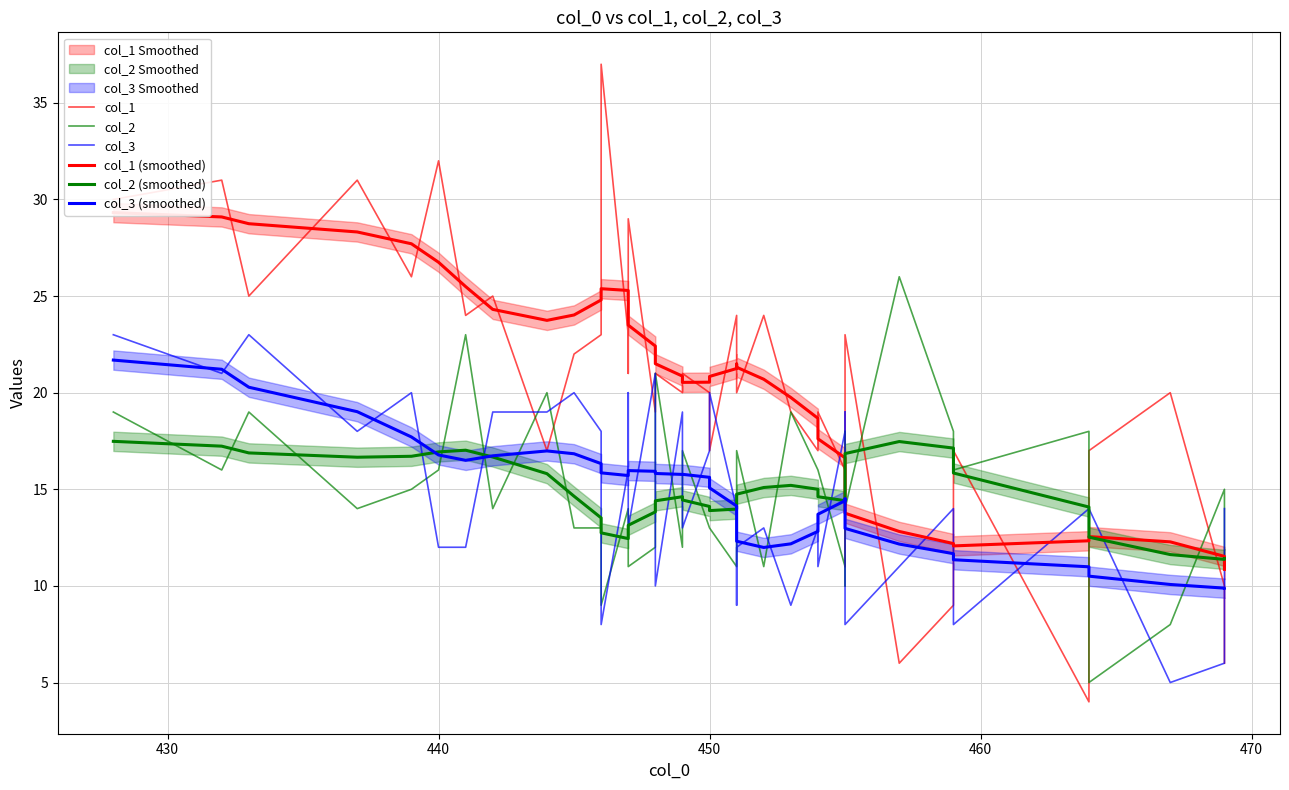

List the series in order of their peak value, highest first.

col_1, col_1 (smoothed), col_2, col_3, col_3 (smoothed), col_2 (smoothed)